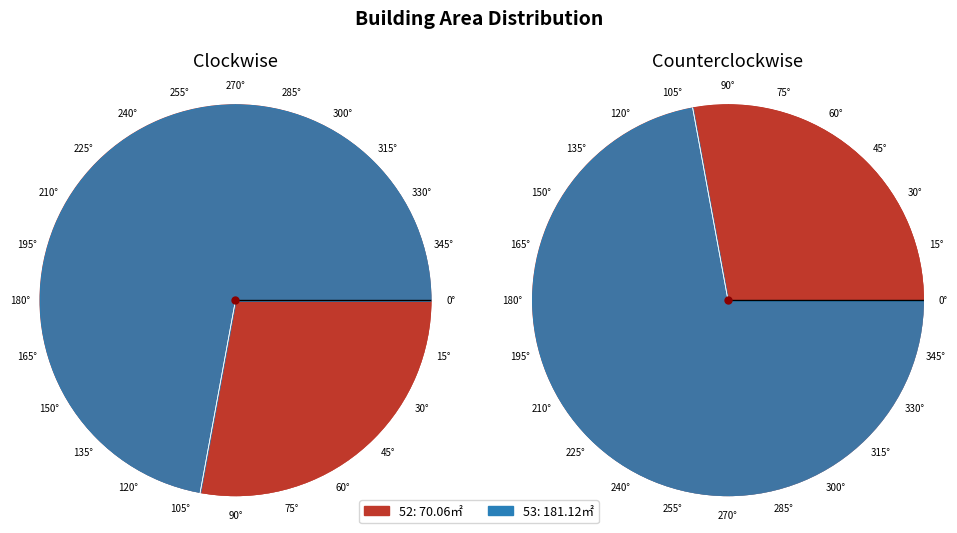

Which slice is the smallest?

52